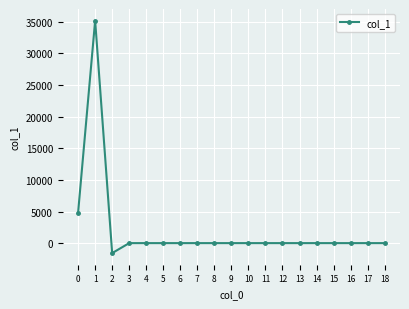

At which category does the data reach its first local peak?

1